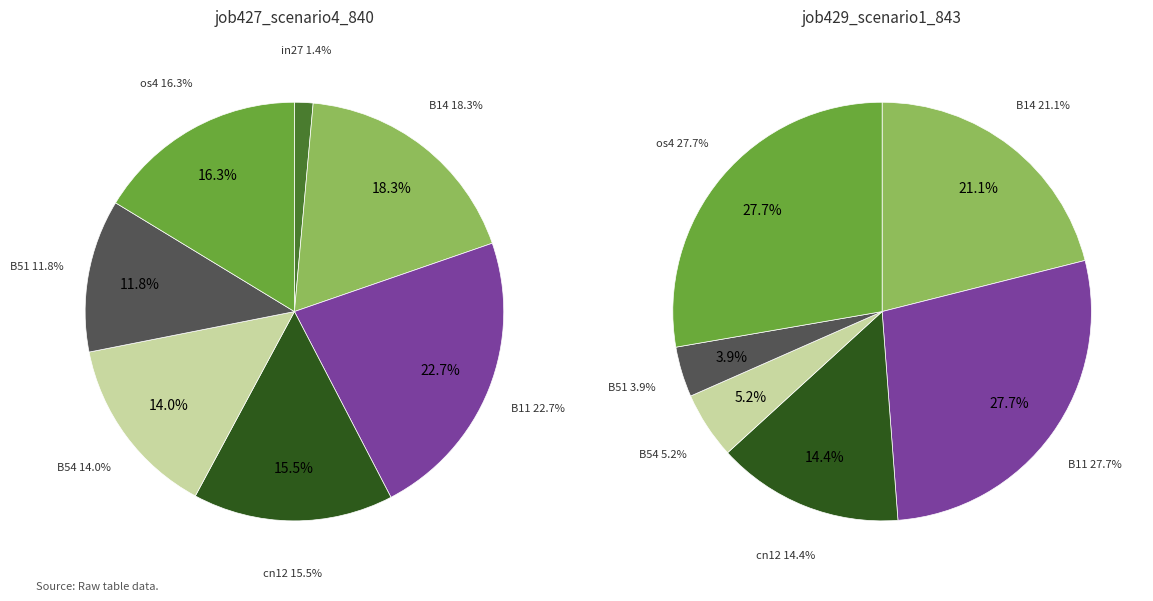

Which slice is the smallest?

in27